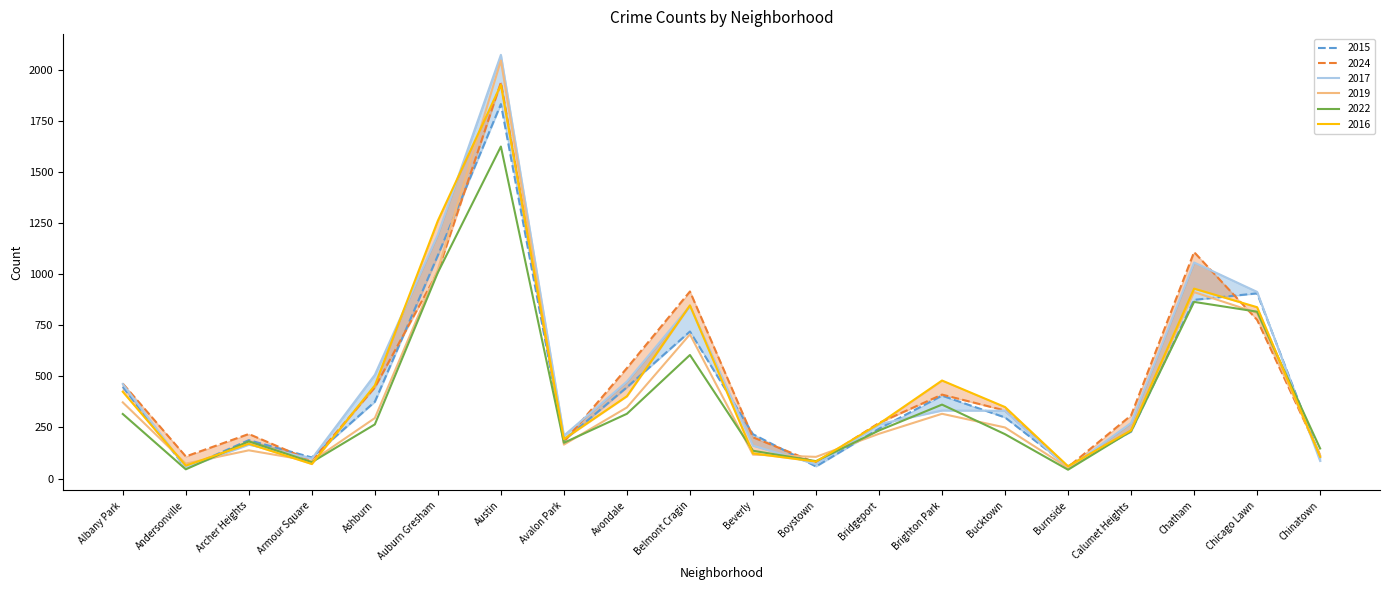

What position from the left is Avondale?

9